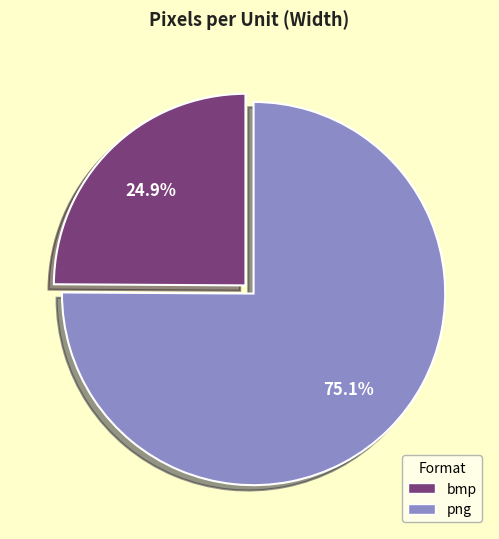

Is bmp the majority of the pie?

No